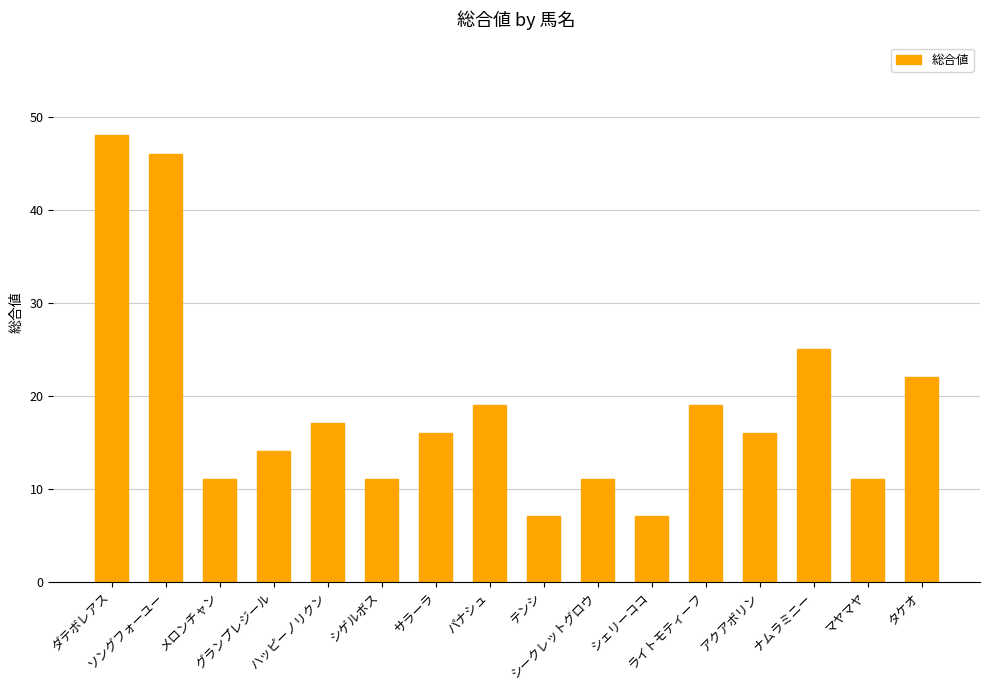

What is the value of the 15th bar from the left?

11